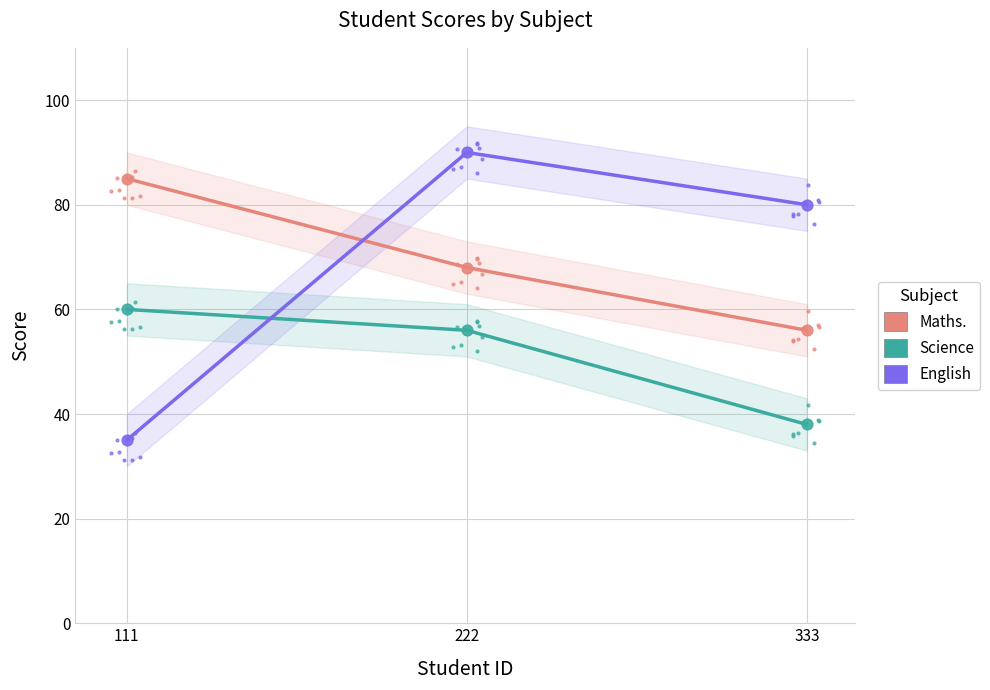

Which series has the largest total across all categories?

Maths.